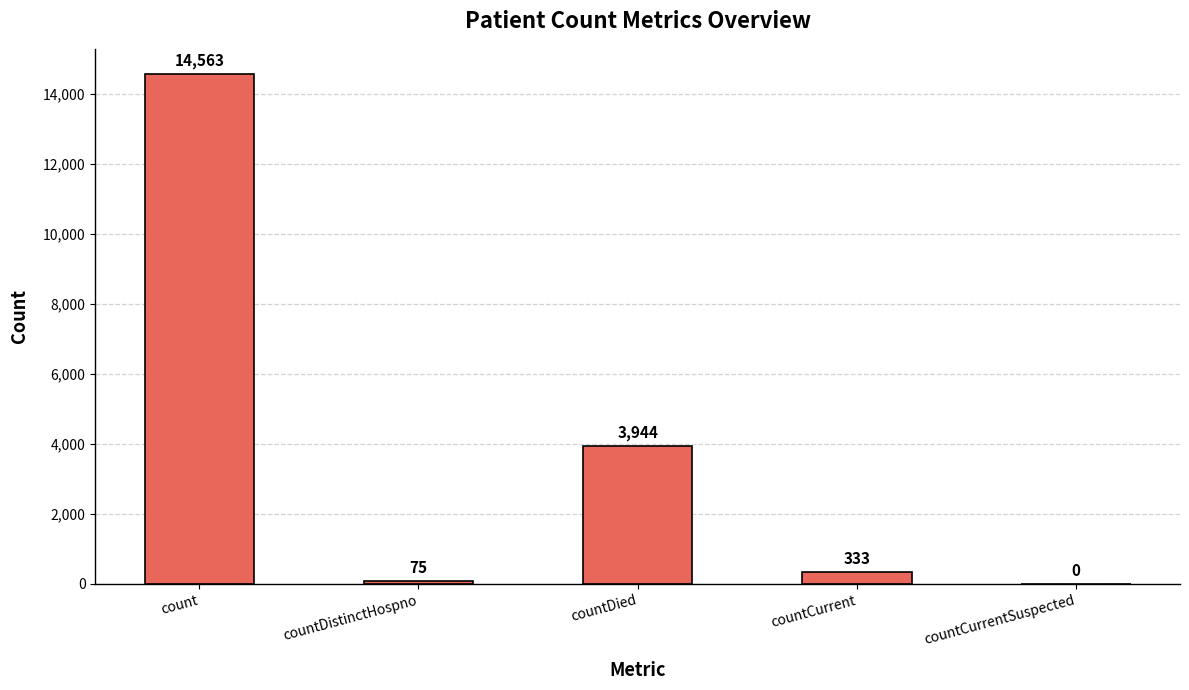

What is the change in value from countDied to countCurrentSuspected?

-3944